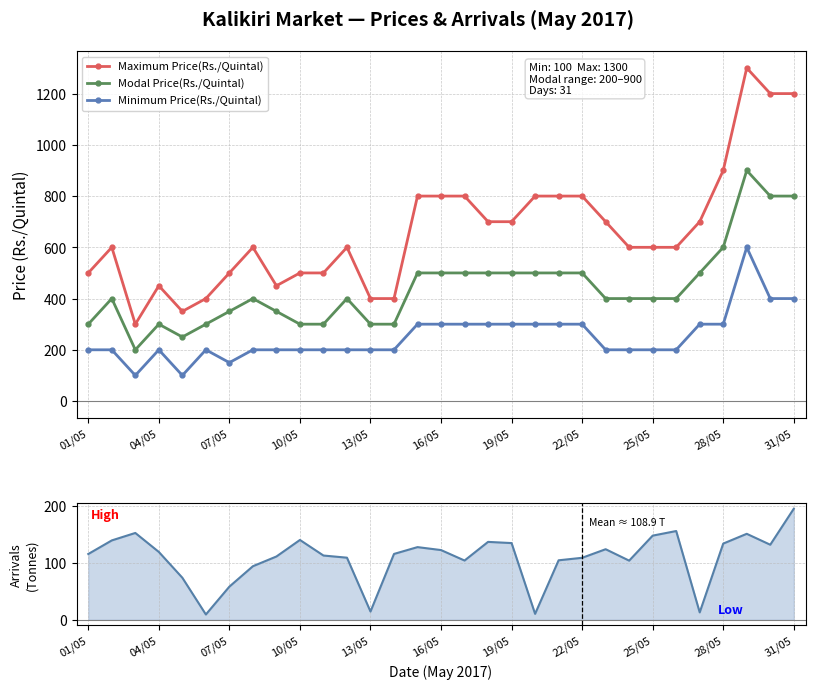

True or false: Modal Price(Rs./Quintal) and Maximum Price(Rs./Quintal) cross at least once.

False